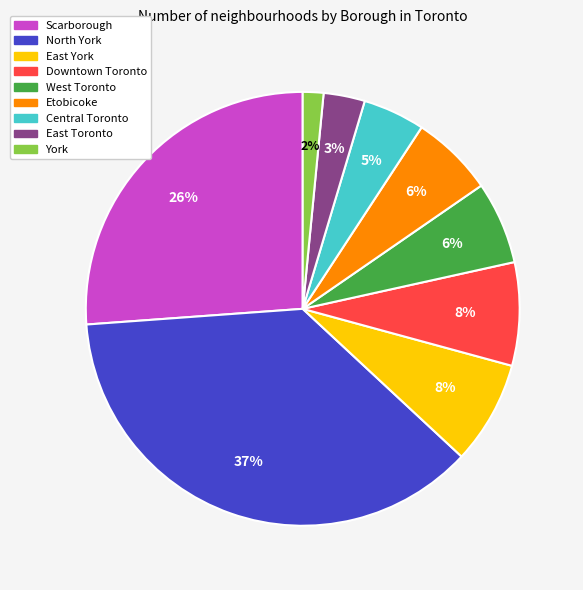

True or false: York accounts for 2% of the total.

True